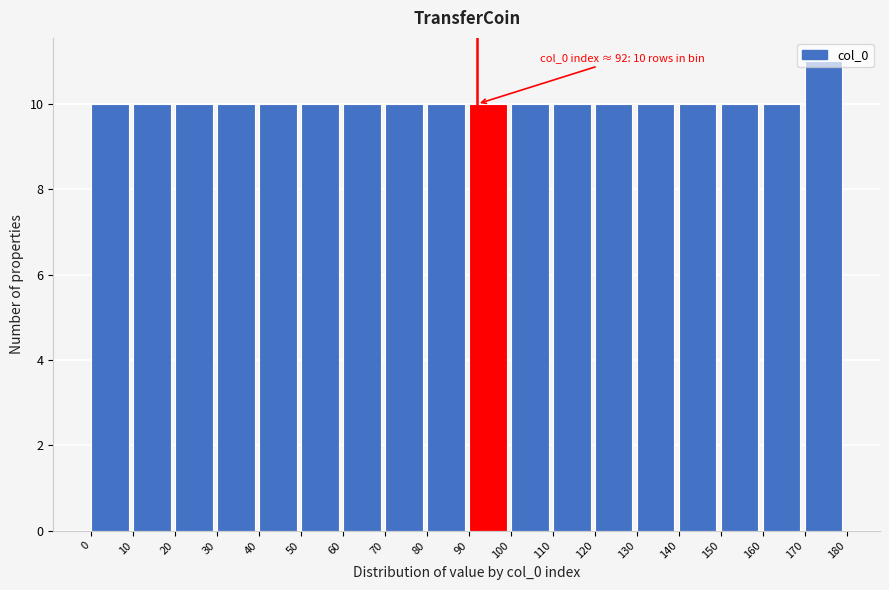

Which range on the x-axis has the tallest bar?

170 to 180